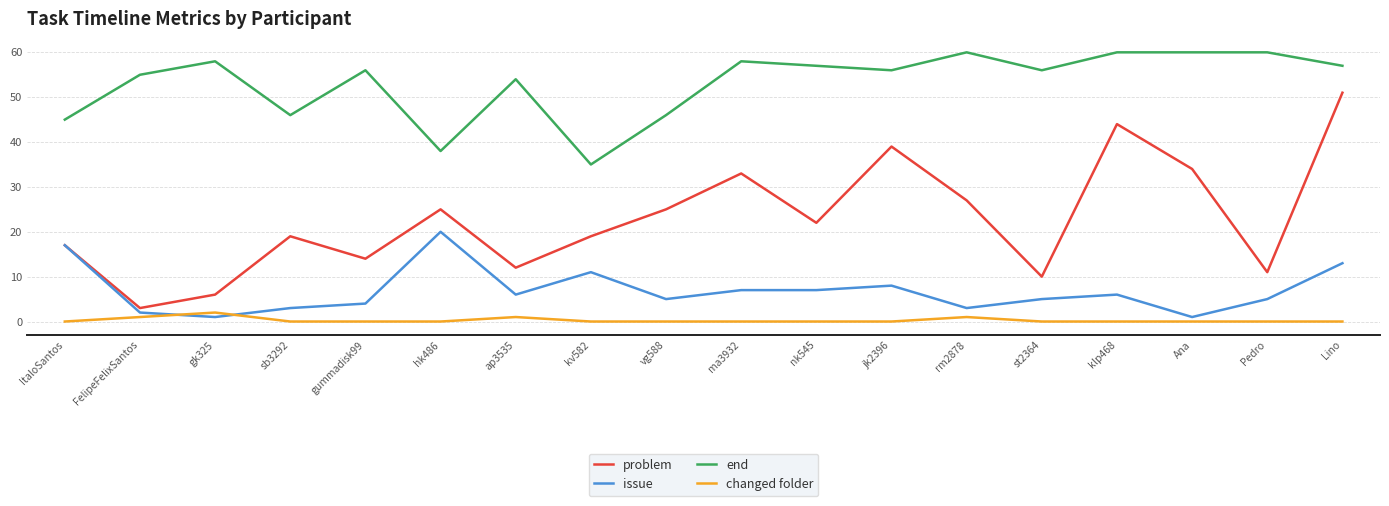

What position from the right is ma3932?

9